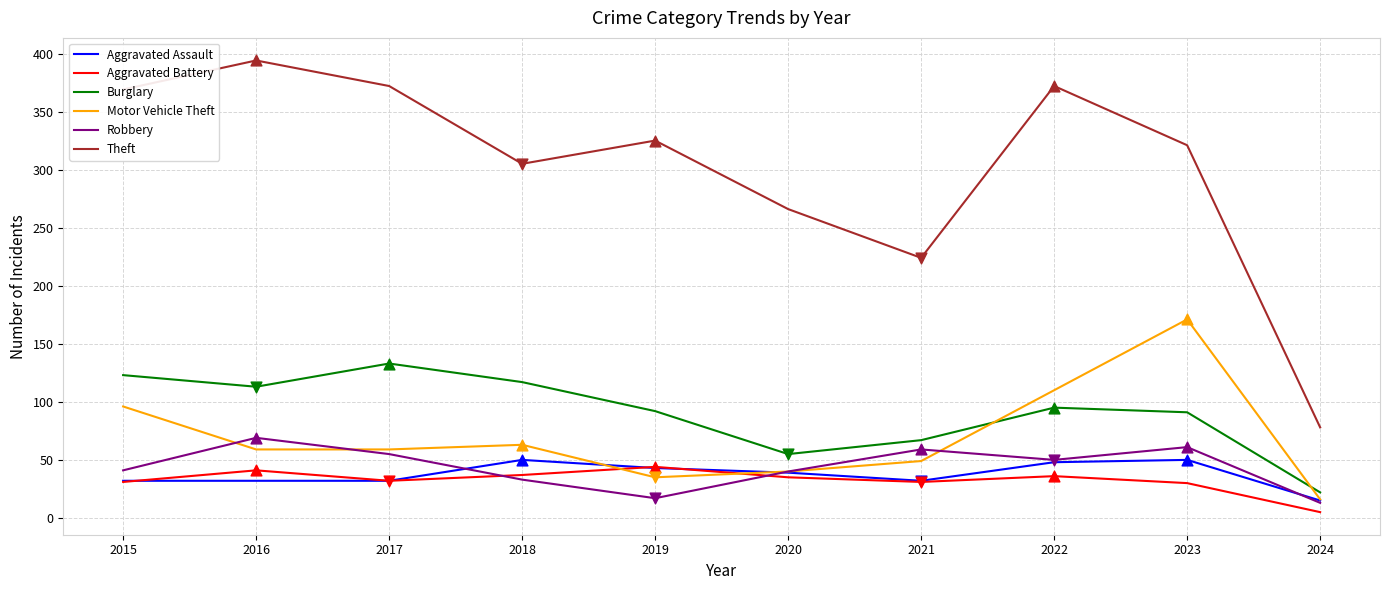

Which series has the largest range (max minus min)?

Theft